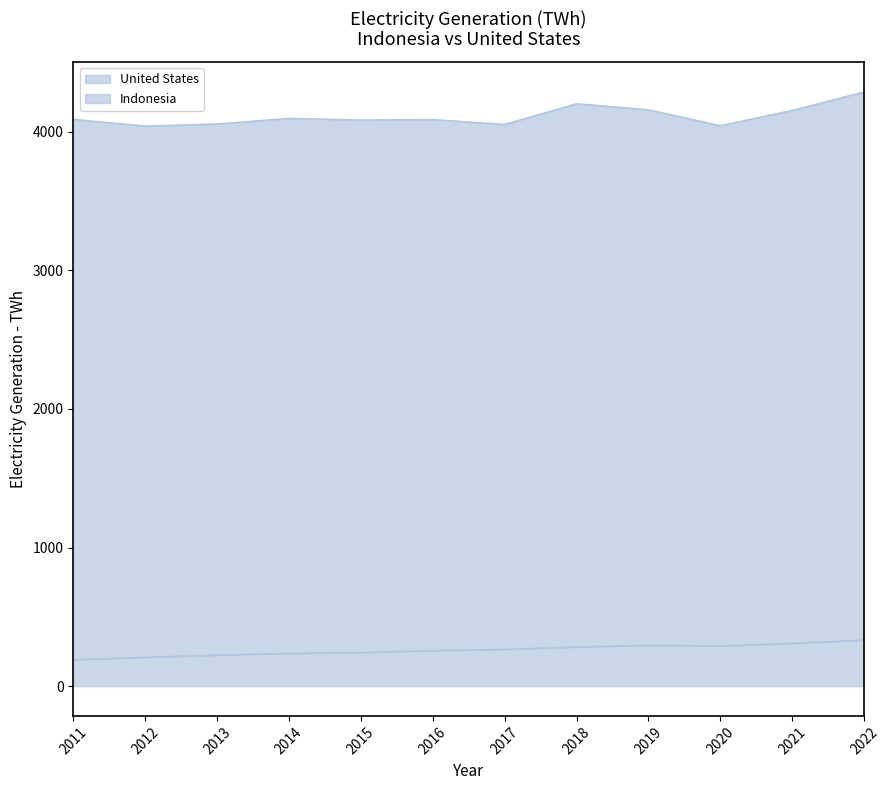

True or false: Indonesia and United States intersect in this chart.

False